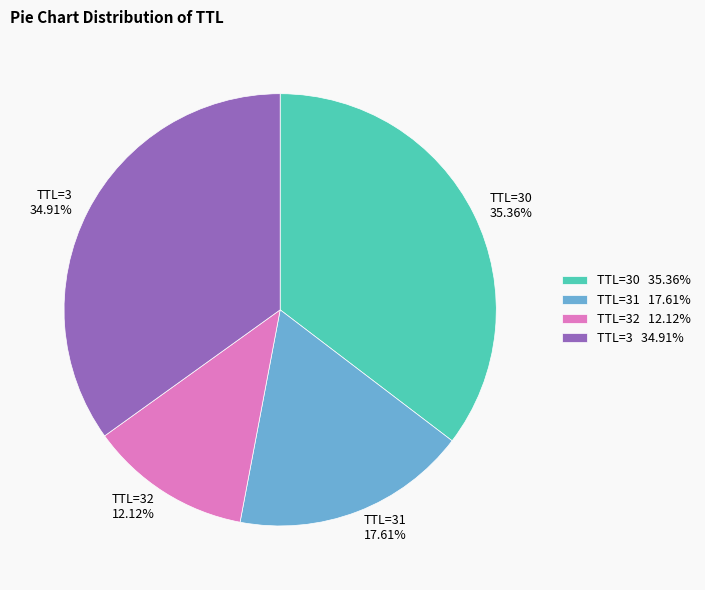

Do TTL=3 34.91% and TTL=31 17.61% together represent more than half of the pie?

Yes